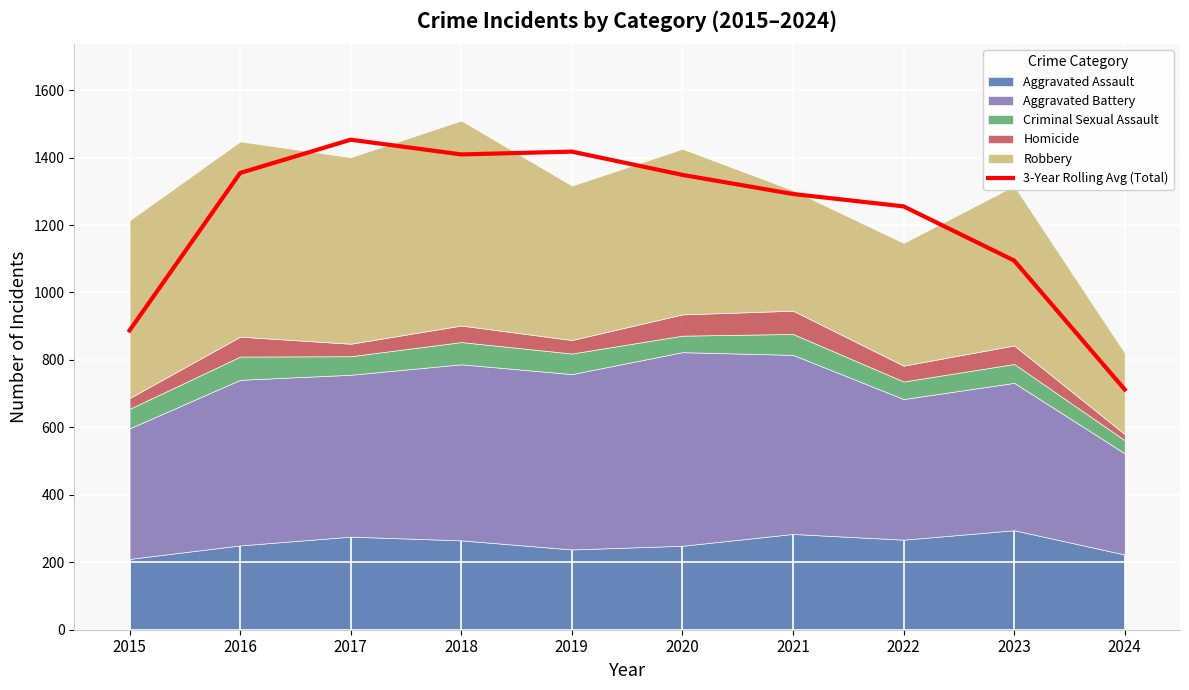

What is the difference between the maximum and minimum values?

740.7